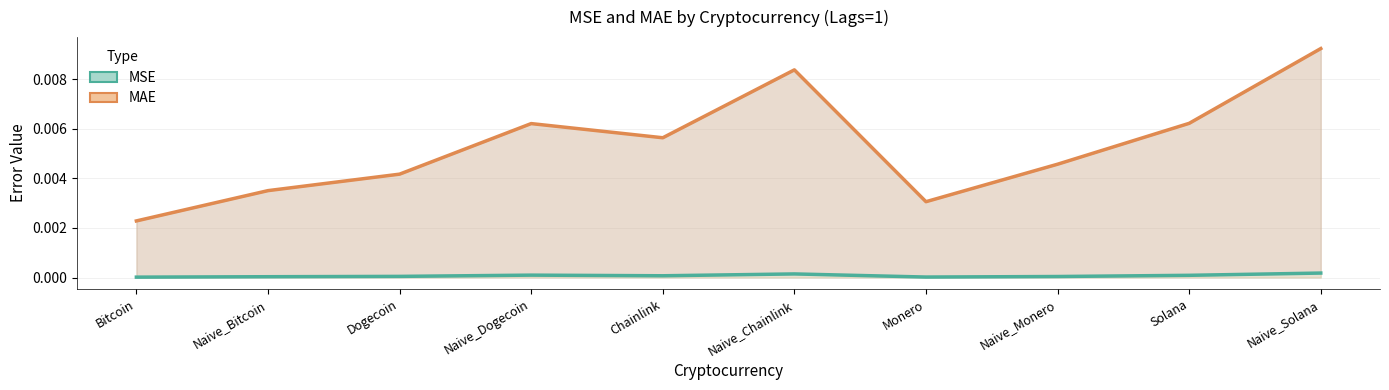

What are all the series names shown in the legend?

MSE, MAE